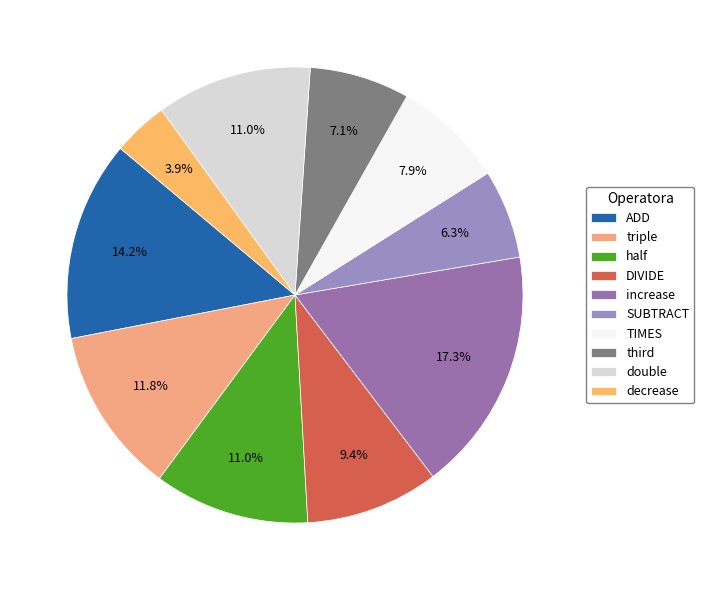

To the nearest percent, what portion does SUBTRACT represent?

6%